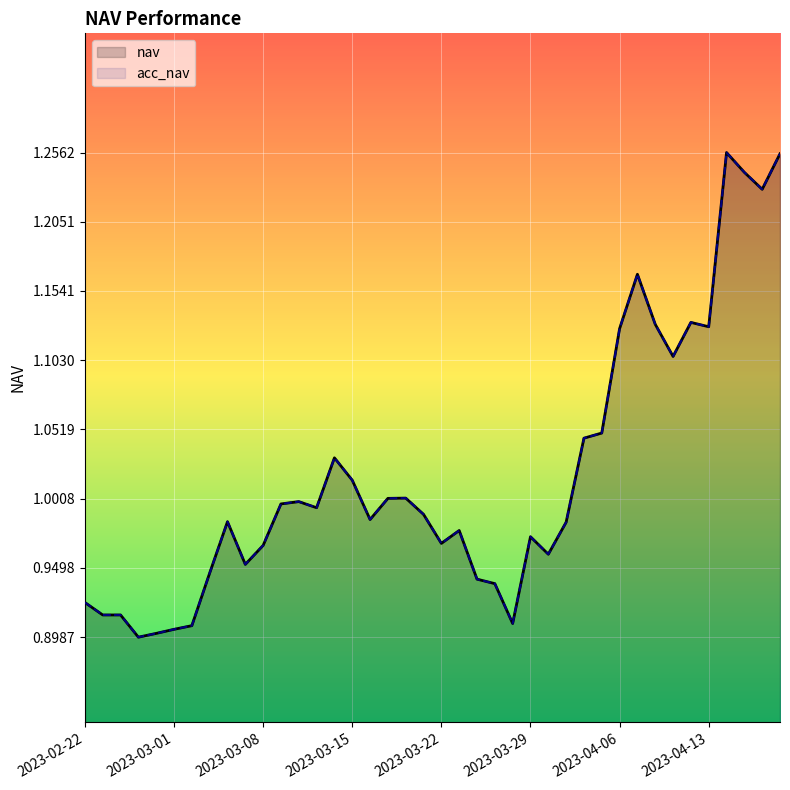

True or false: acc_nav and nav cross at least once.

False